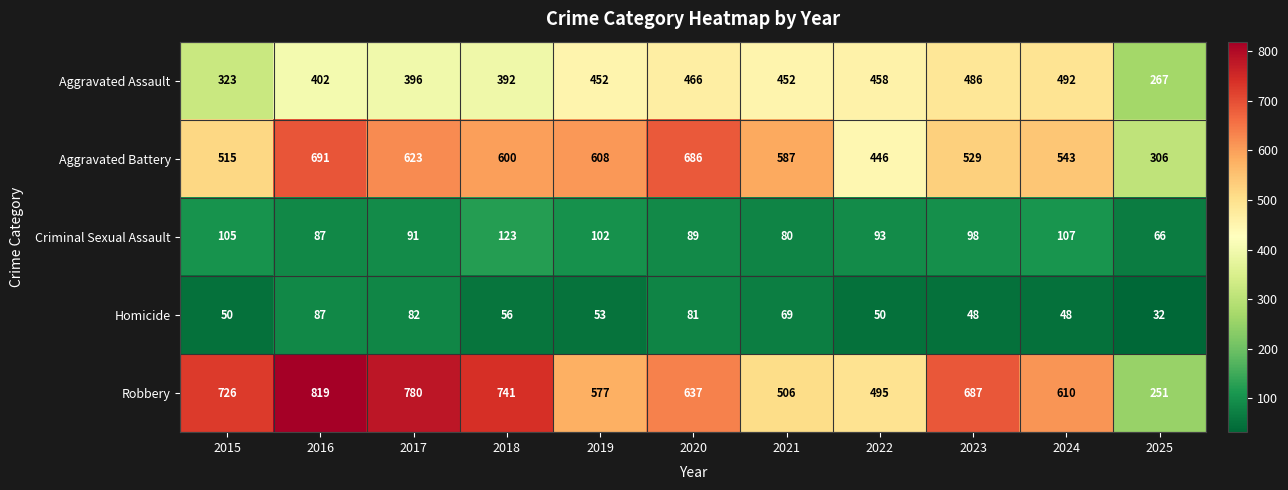

What is the spread (max minus min) of values at 2017?

698